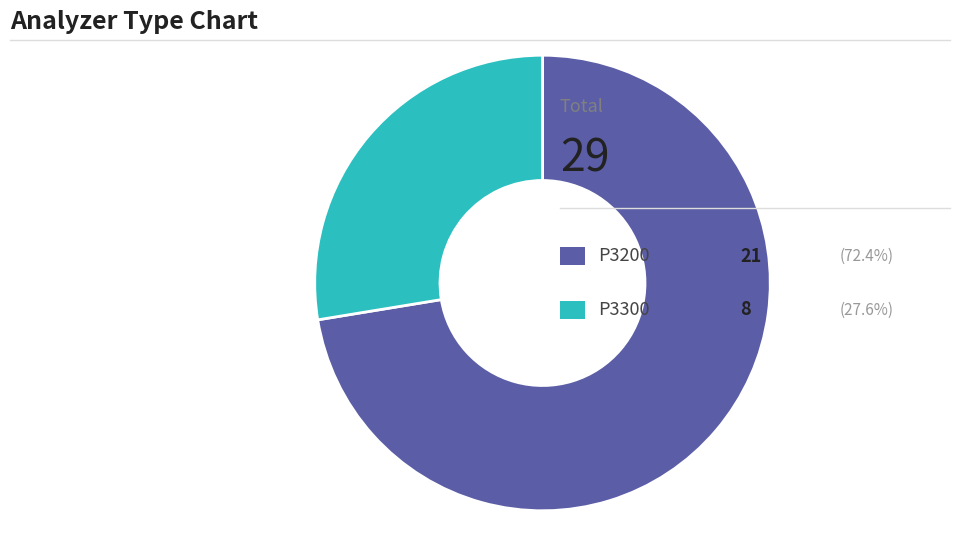

Is there a majority slice in this chart?

Yes